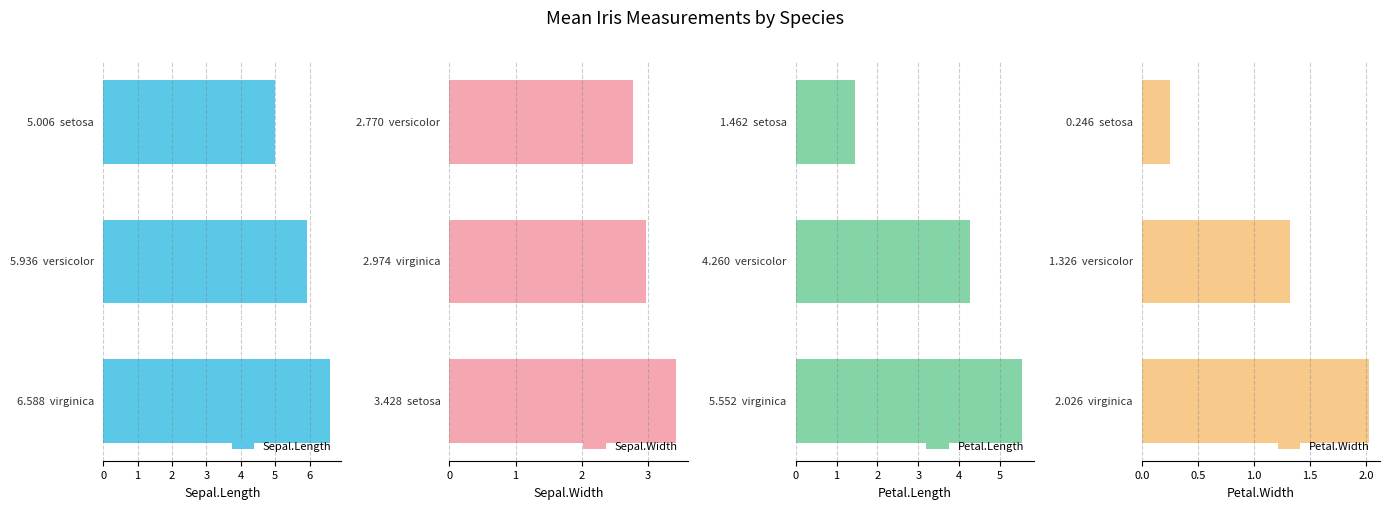

What is the difference between the Sepal.Width values at 2 and 0?

0.7